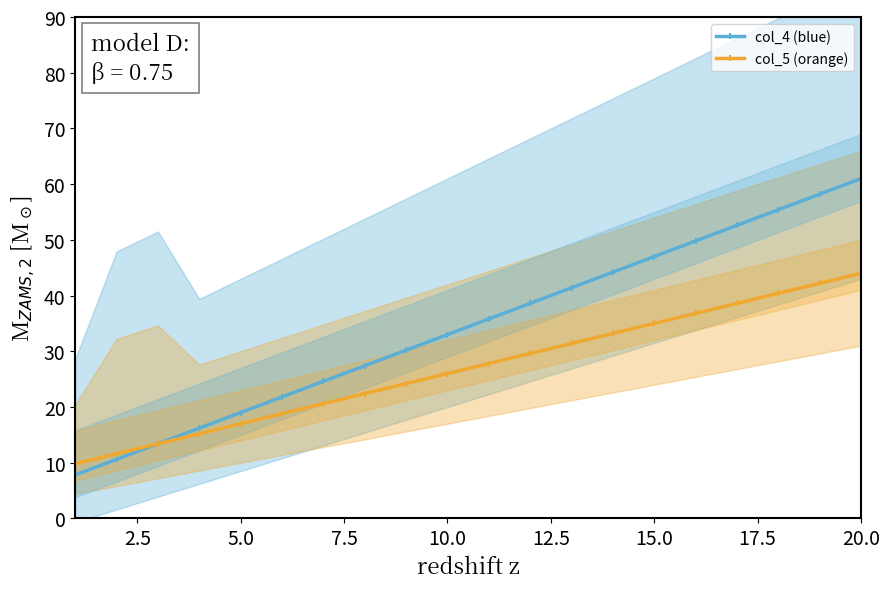

True or false: col_4 (blue) and col_5 (orange) cross at least once.

True